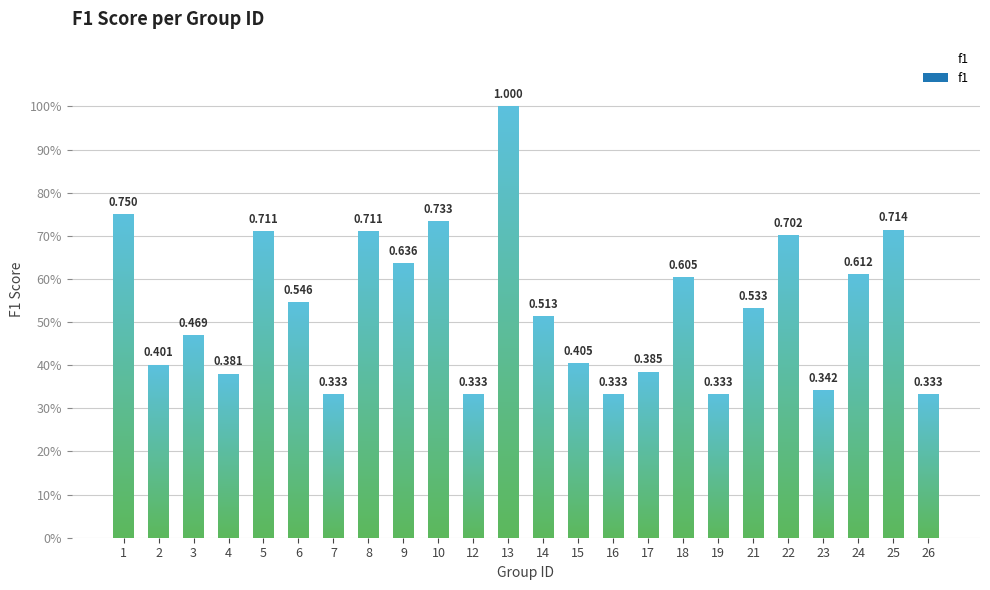

What is the difference between the values at 12 and 5?

0.4